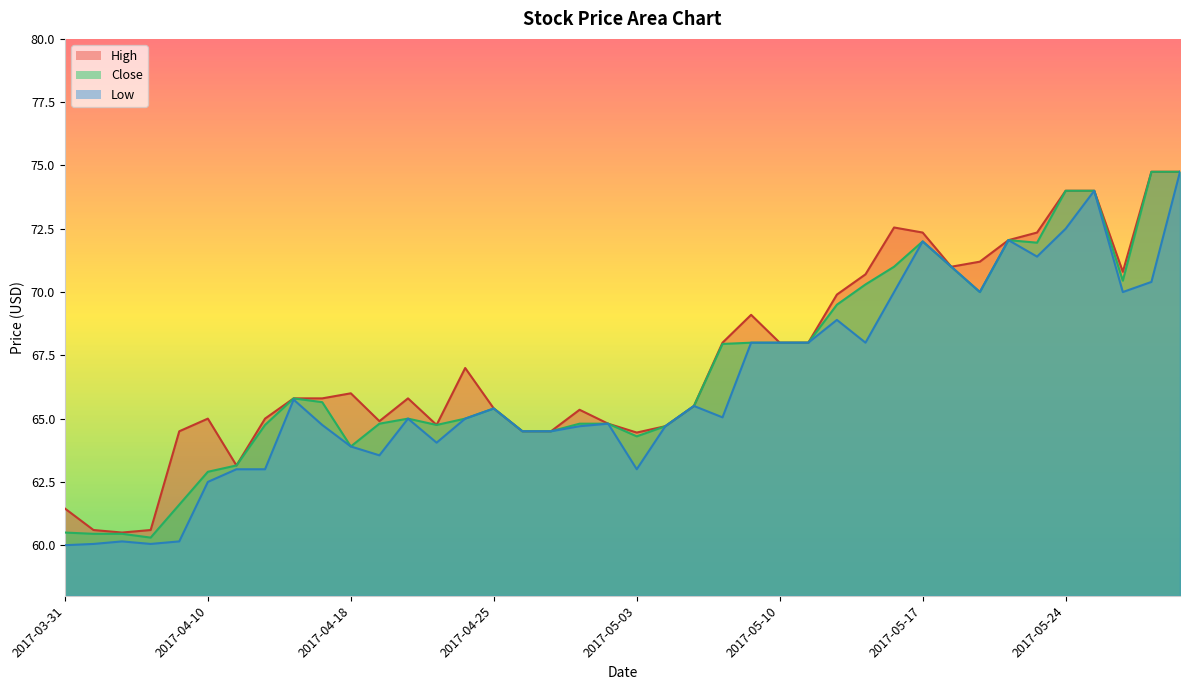

The value of High at 2017-04-17 is 65.8. True or false?

True